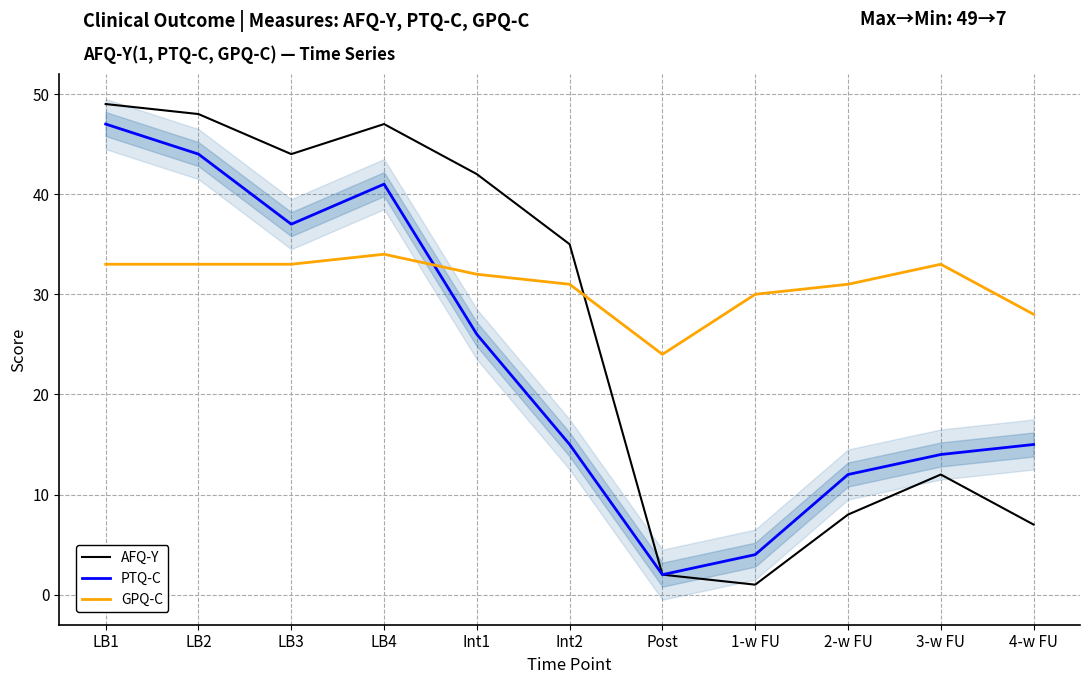

List the labels in order of GPQ-C value, smallest first.

Post, 4-w FU, 1-w FU, Int2, 2-w FU, Int1, LB1, LB2, LB3, 3-w FU, LB4